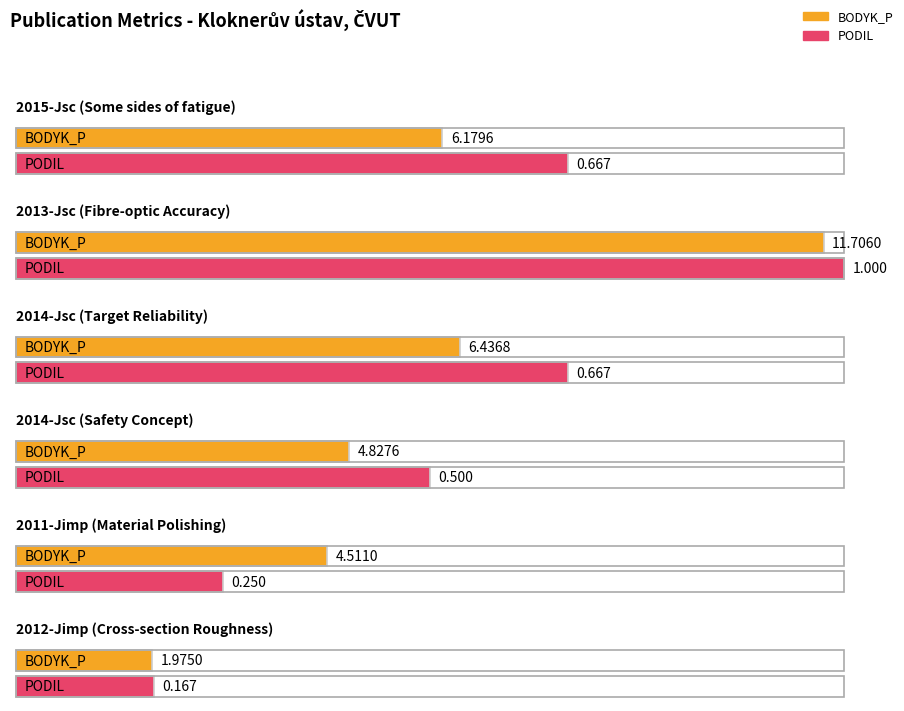

Which category has the highest value in the BODYK_P series?

2013-Jsc (Fibre-optic Accuracy)